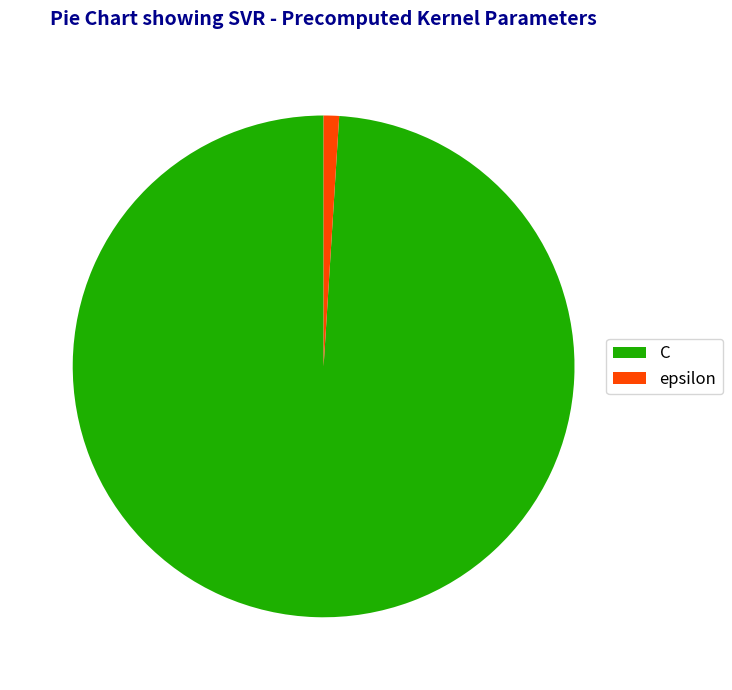

Which category has the smallest portion of the pie?

epsilon